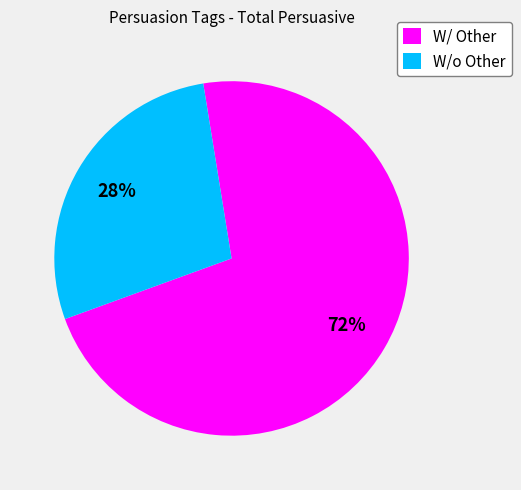

What percentage is the W/o Other slice, to the nearest percent?

28%